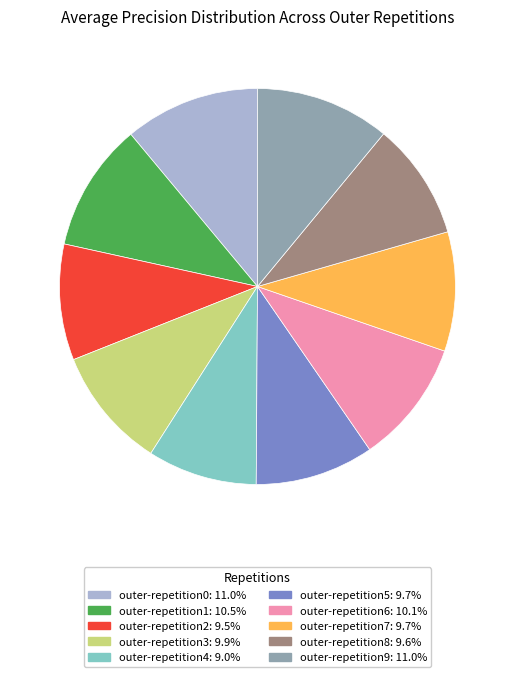

Is the sum of outer-repetition9: 11.0% and outer-repetition8: 9.6% greater than half?

No